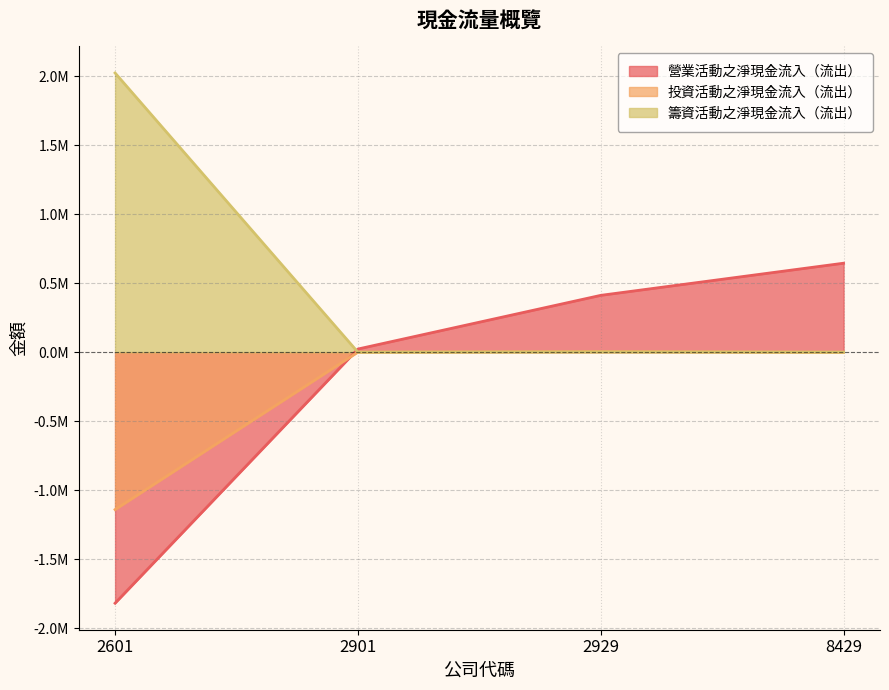

True or false: 籌資活動之淨現金流入（流出） and 營業活動之淨現金流入（流出） intersect in this chart.

True